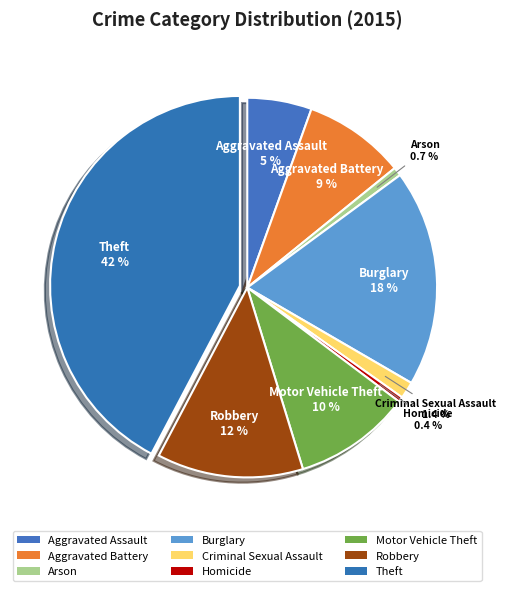

Count the number of slices in the pie.

9